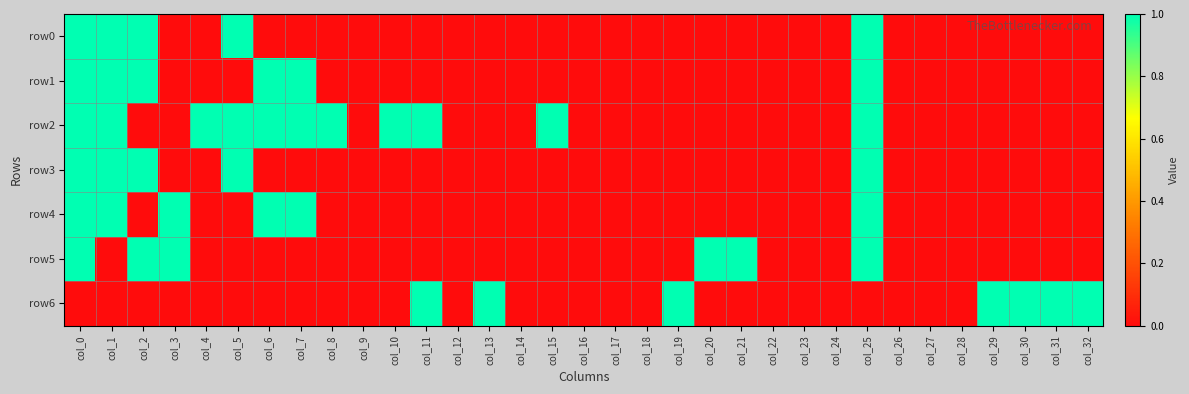

At which category is the sum across all series the highest?

col_0